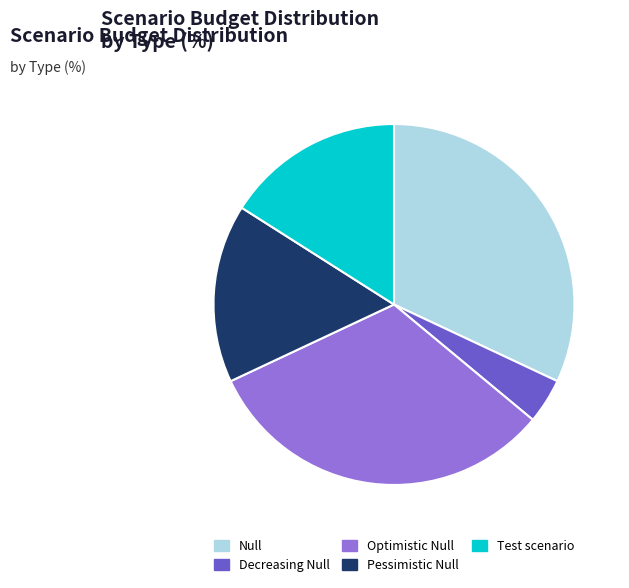

What is the smallest slice in the pie chart?

Decreasing Null